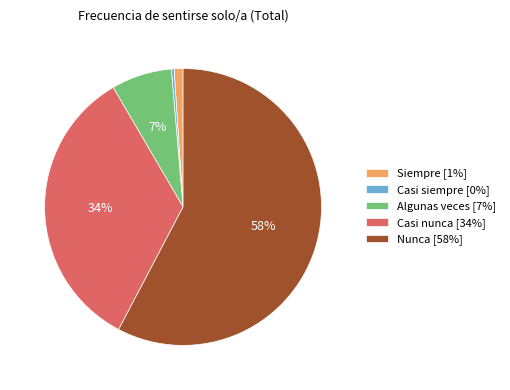

Which has a higher value, Siempre [1%] or Casi nunca [34%]?

Casi nunca [34%]